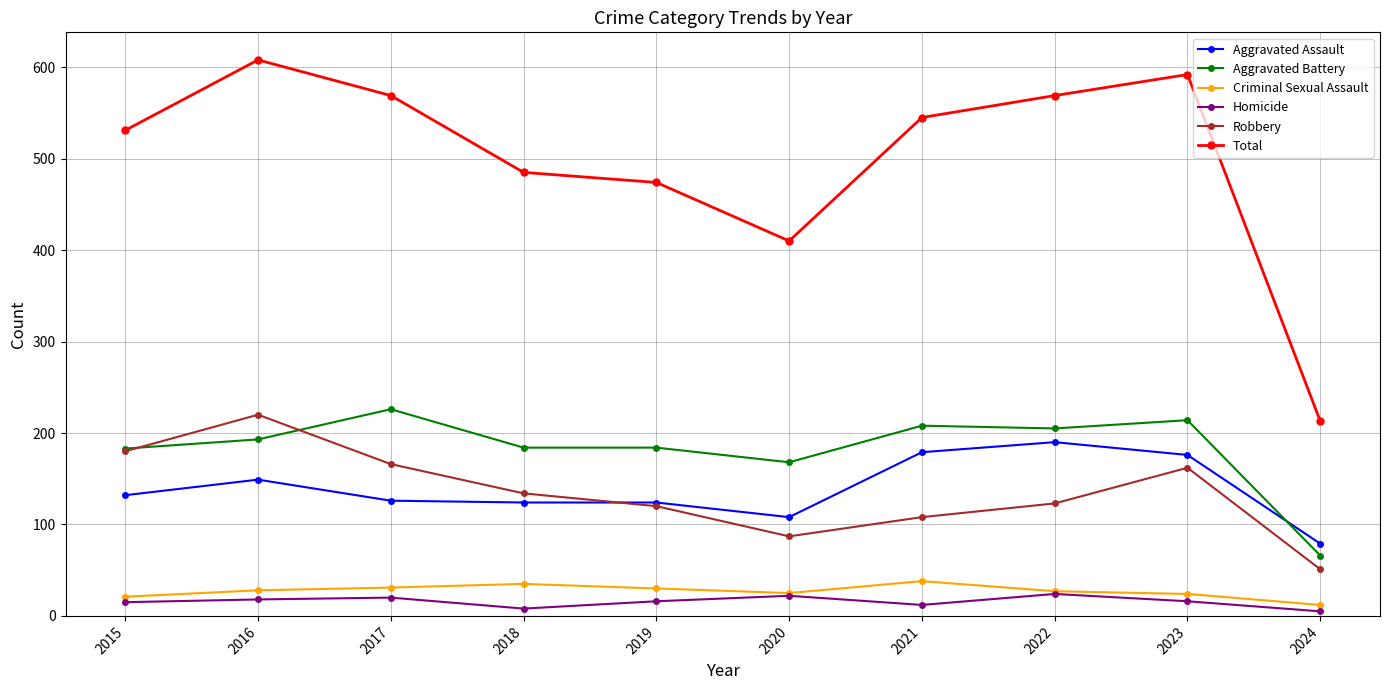

True or false: Homicide and Aggravated Battery intersect in this chart.

False